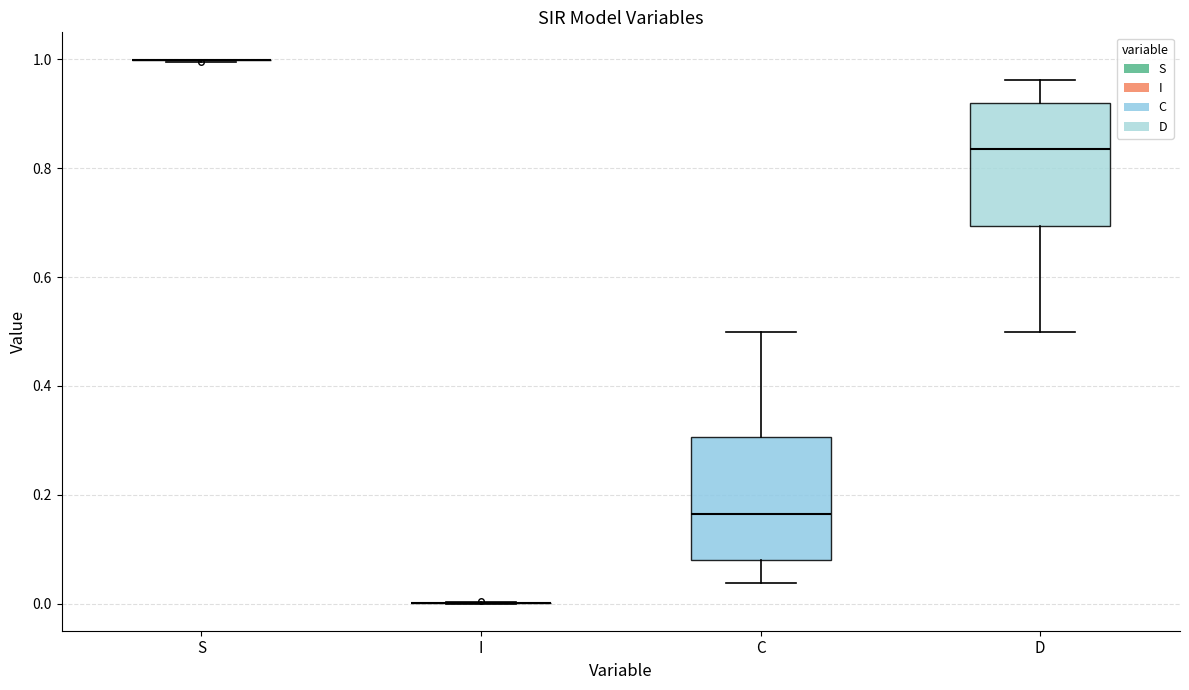

Reading left to right, transcribe this box plot: for each box, give where its median line is, the range the box spans, and where its two whiskers end, as read against the y-axis. The values are not printed on the chart, so give them approximately, as read against the axis.

S: box collapsed to a line at 1.00, whiskers 1.00 to 1.00
I: box collapsed to a line at 0.00, whiskers 0.00 to 0.00
C: median 0.16, box 0.08 to 0.30, whiskers 0.04 to 0.50
D: median 0.84, box 0.70 to 0.92, whiskers 0.50 to 0.96